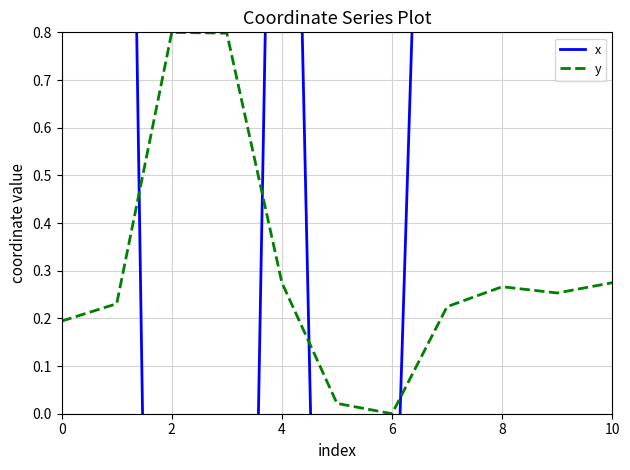

How many intersections are there between x and y?

4